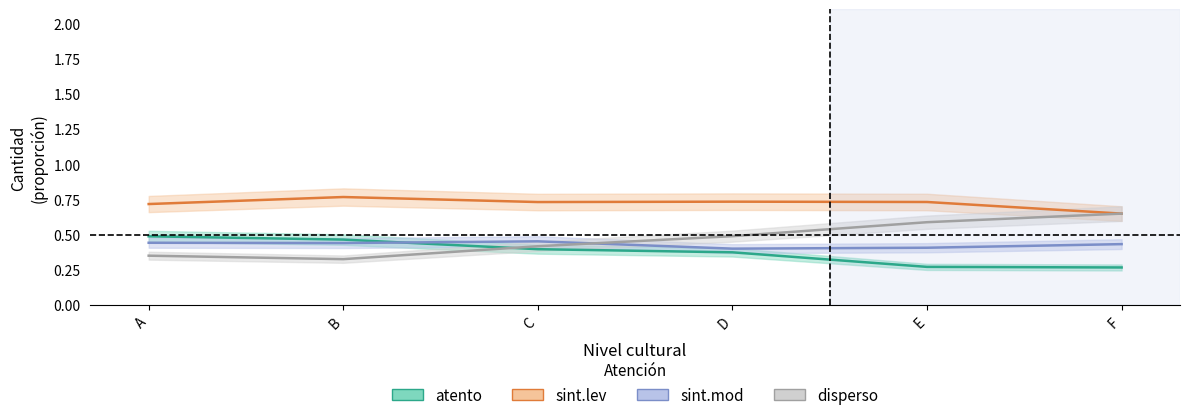

Where is sint.mod nearest to the value 0?

D